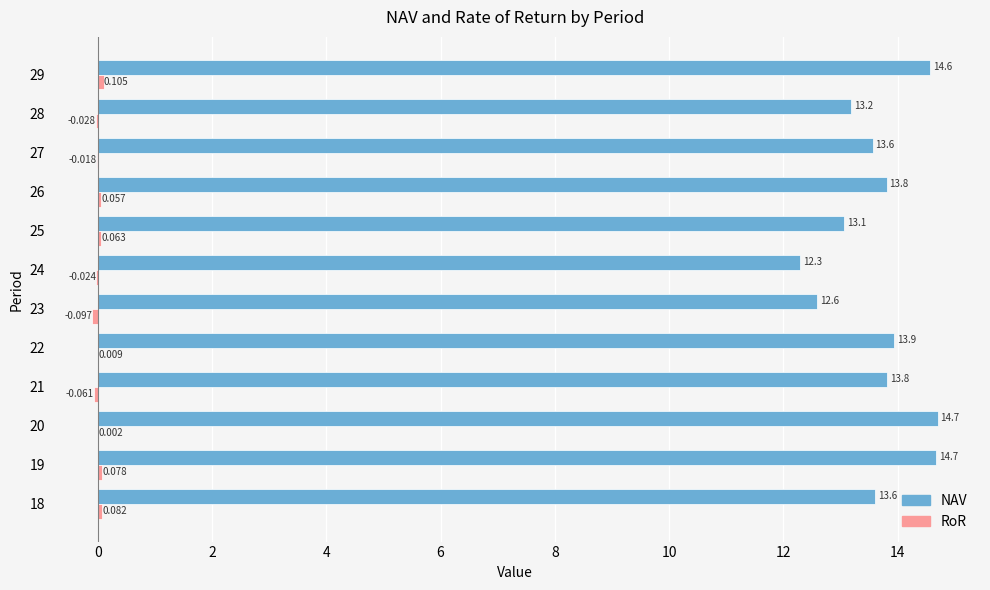

Between 25 and 27, which series saw the biggest shift?

NAV